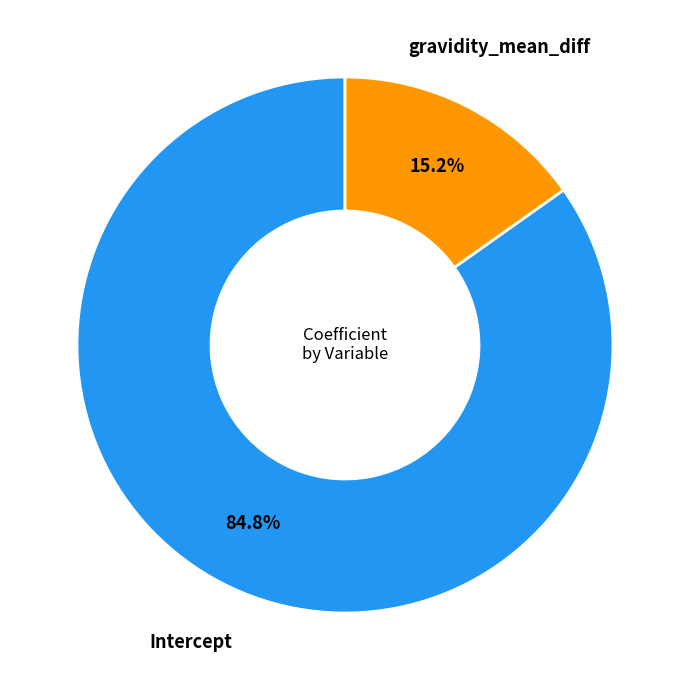

Count the number of slices in the pie.

2